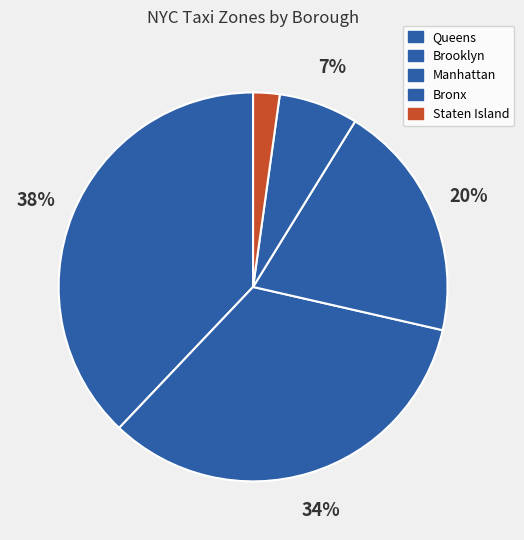

What is the change in value from Manhattan to Staten Island?

-32